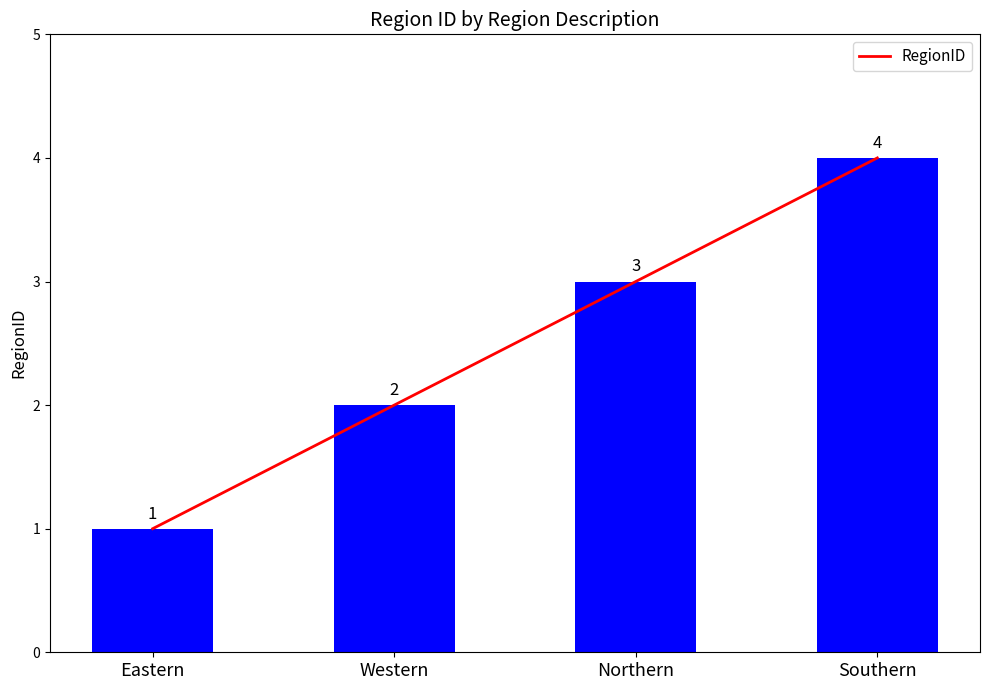

Where is the data nearest to the value 2?

Western